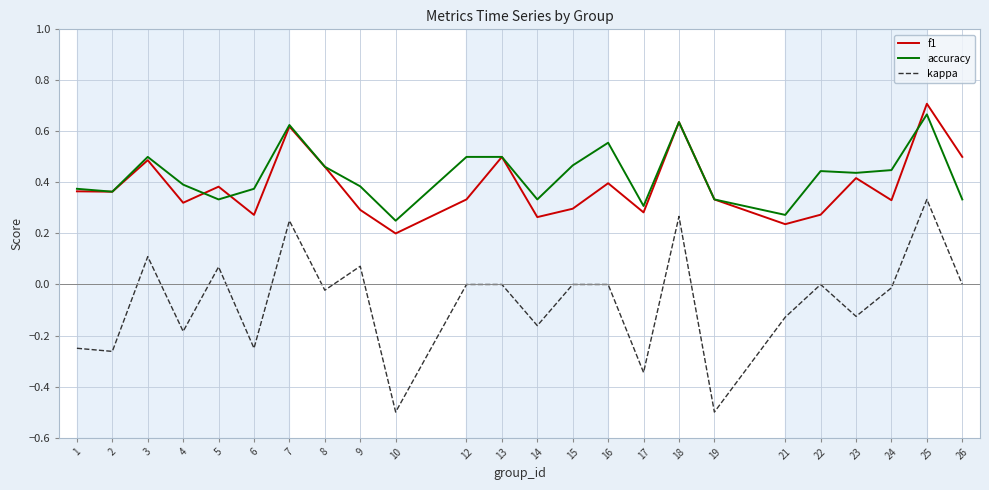

Which series has the largest range (max minus min)?

kappa